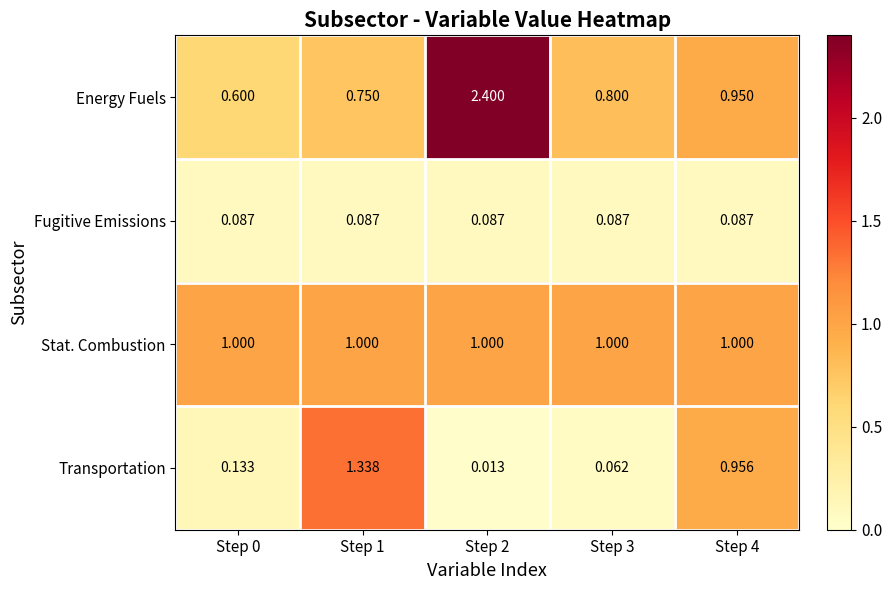

Is the value of Energy Fuels at Step 1 greater than the value of Stat. Combustion at Step 1?

No